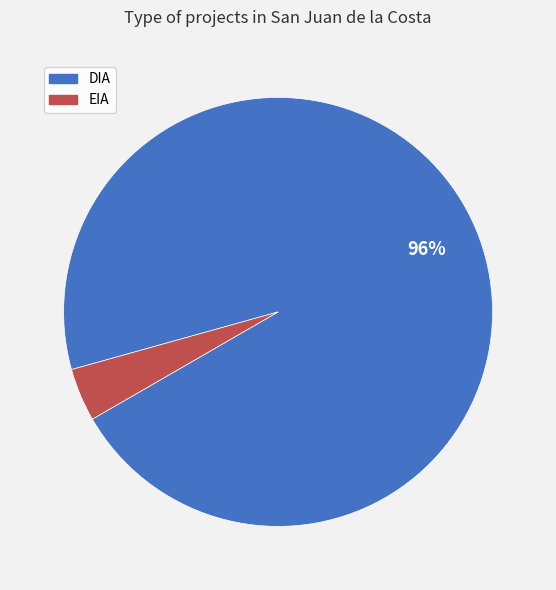

To the nearest percent, what is the average slice percentage?

50%